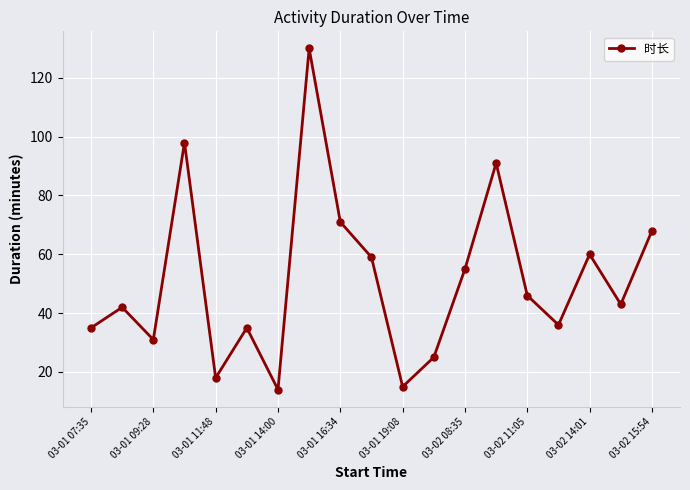

Reading right to left, what are all the values shown in this chart?

68	43	60	36	46	91	55	25	15	59	71	130	14	35	18	98	31	42	35